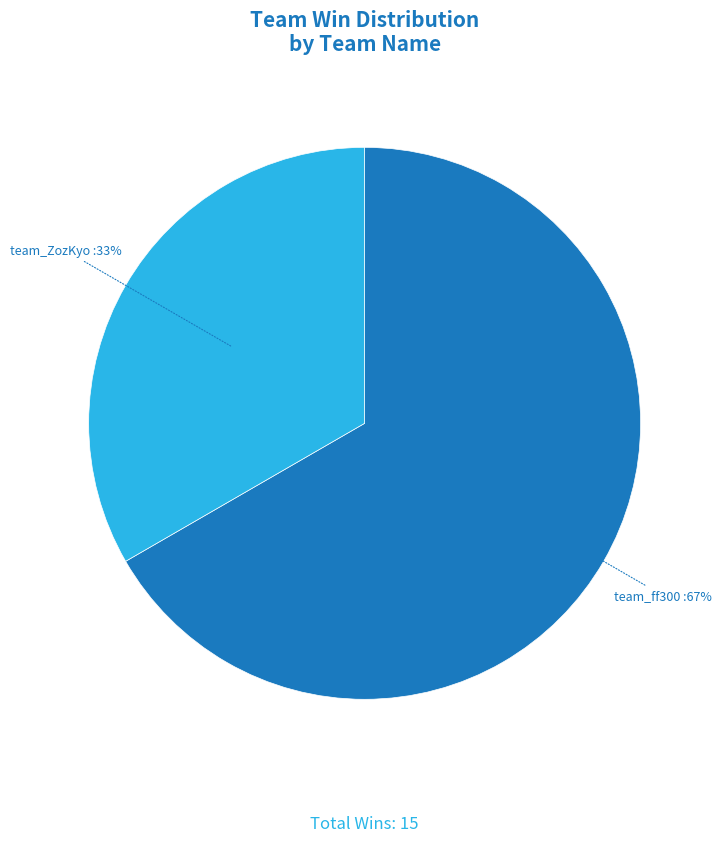

Approximately how many times larger is the value at team_ZozKyo compared to team_ff300?

0.5